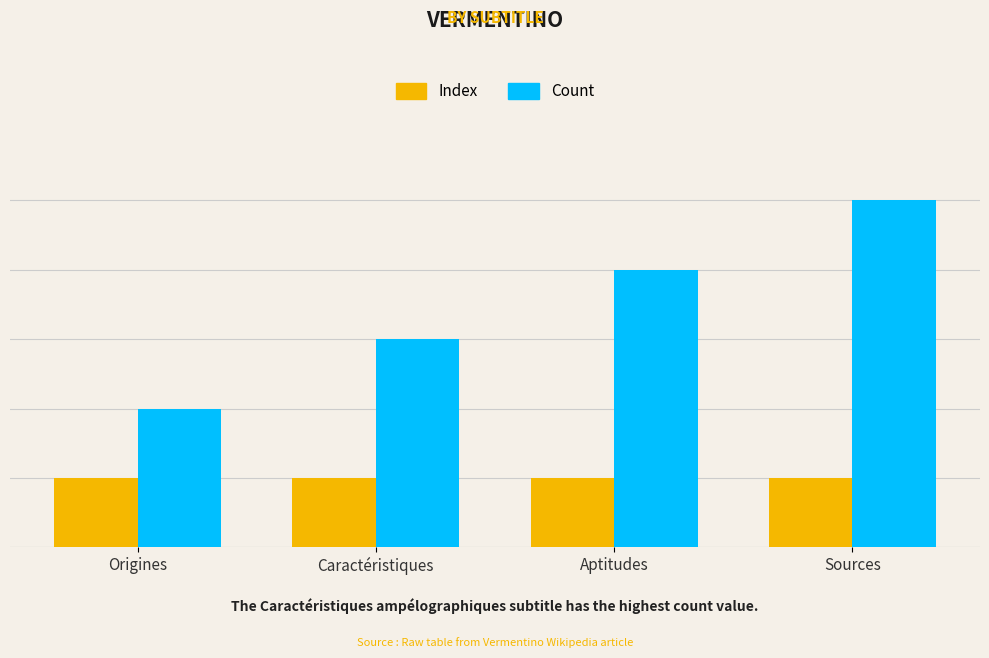

The Count series shows 1 at Origines. True or false?

False